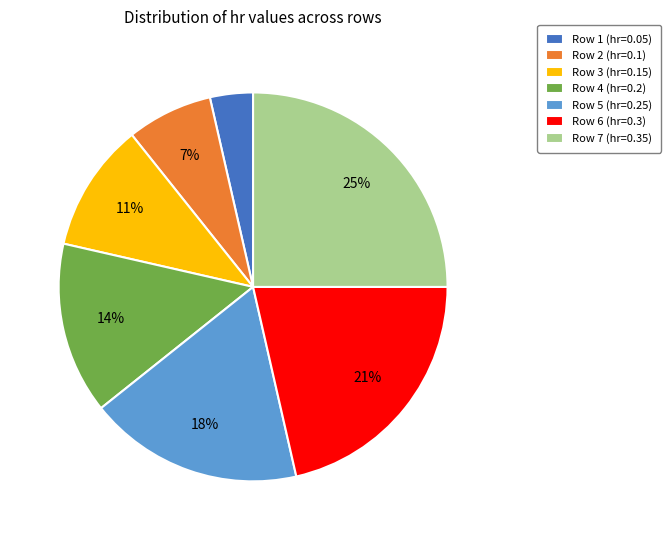

Is the sum of Row 6 (hr=0.3) and Row 4 (hr=0.2) greater than half?

No